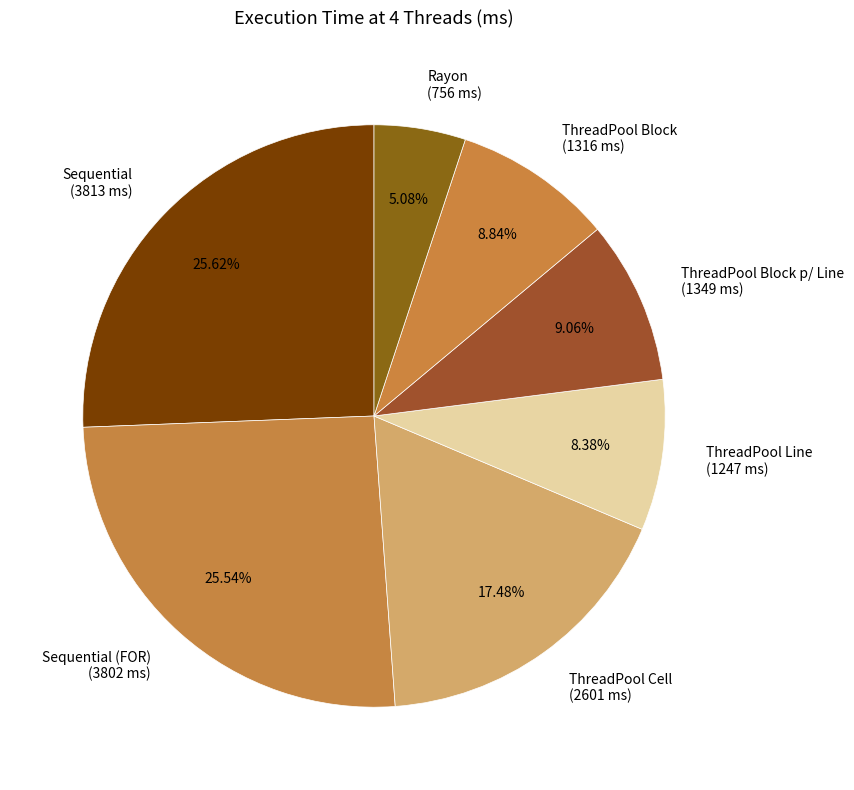

Do ThreadPool Line (1247 ms) and Sequential (3813 ms) together represent more than half of the pie?

No